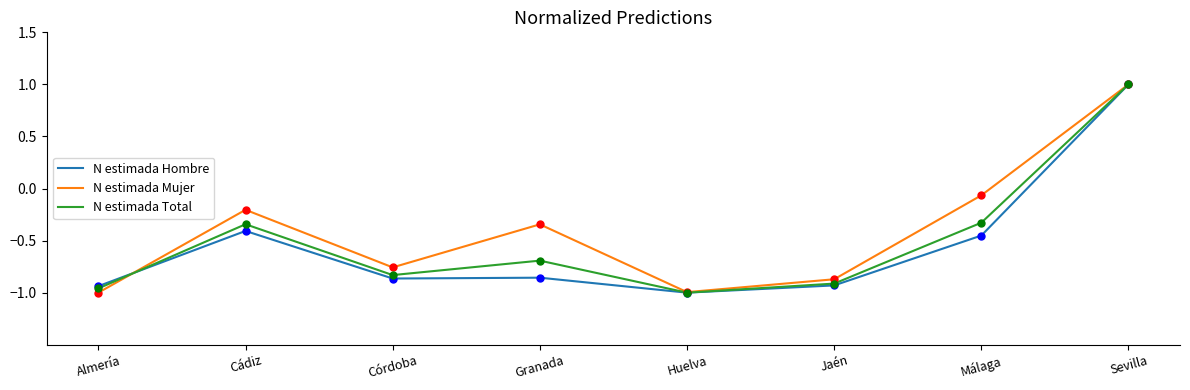

At which category is the sum across all series the highest?

Sevilla